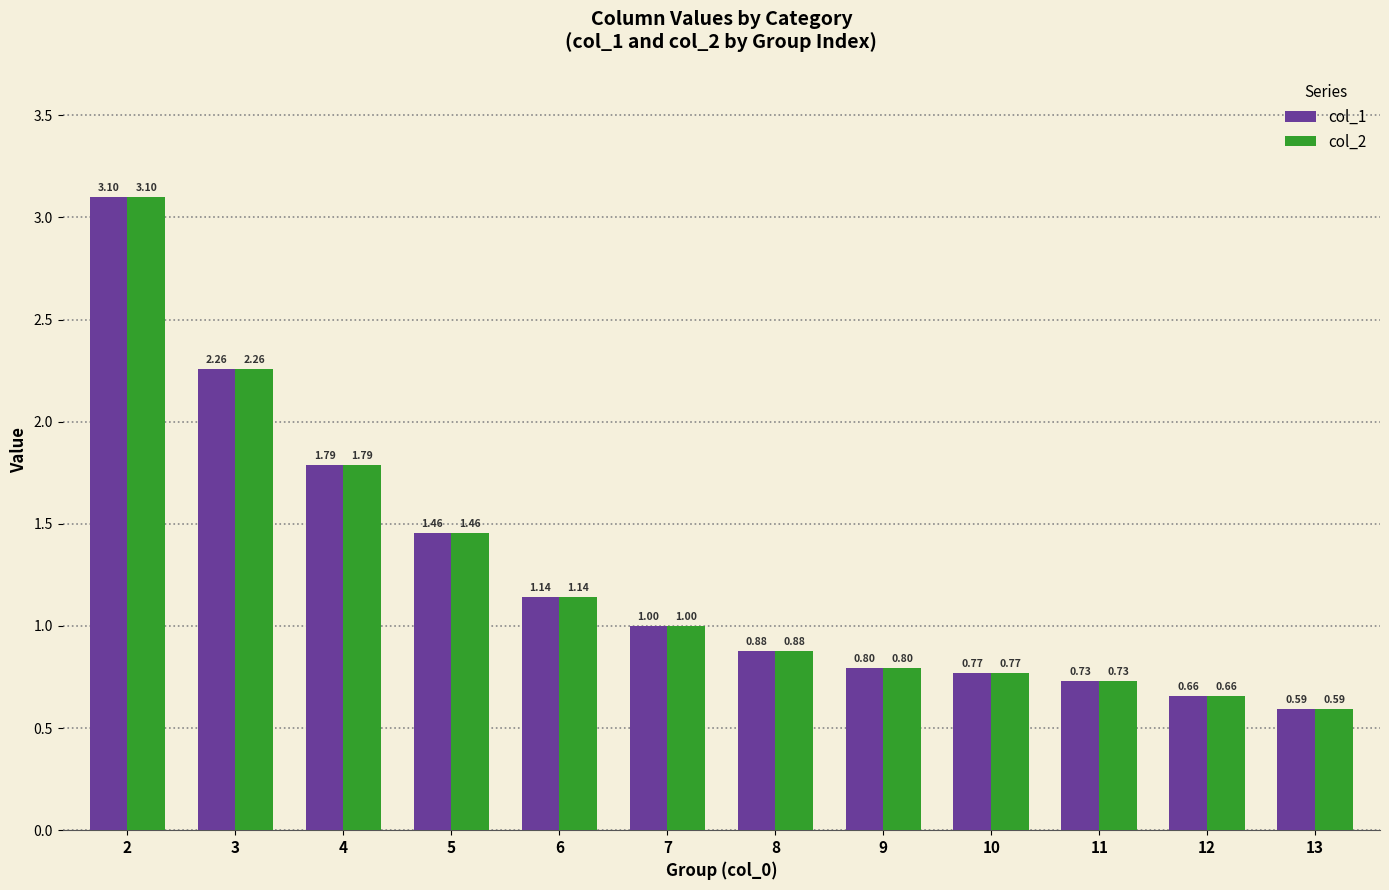

At which category does the chart reach its peak across all series?

2